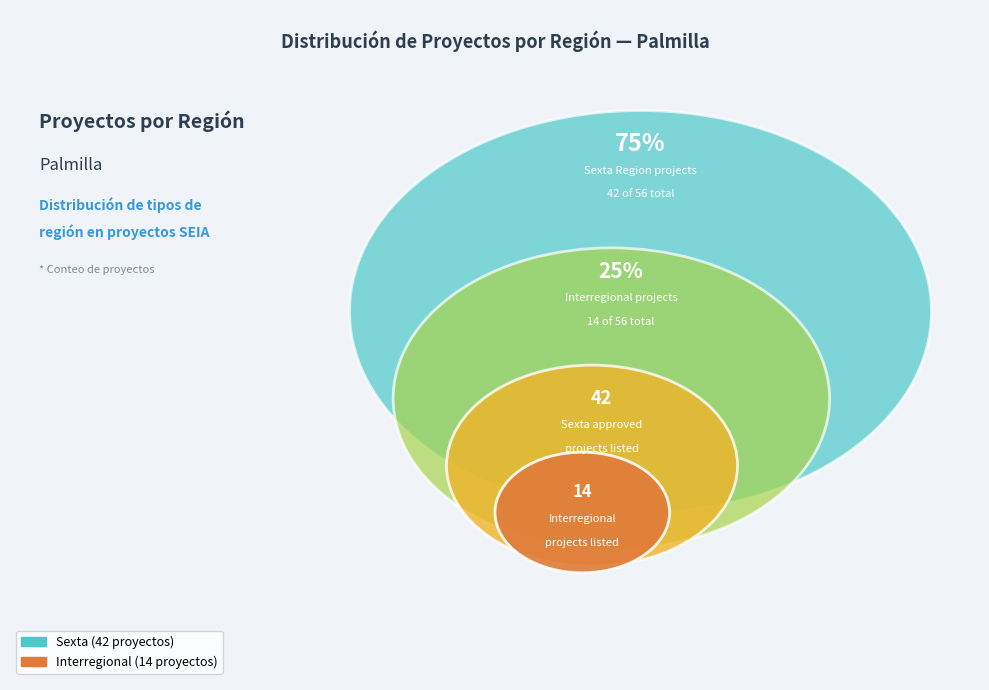

Which category has the biggest portion of the pie?

Sexta